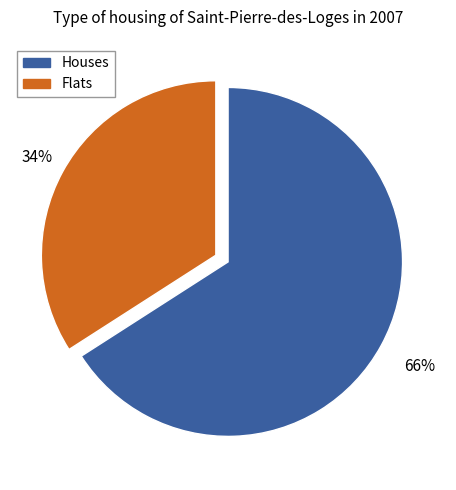

To the nearest percent, what is the difference between the largest and smallest slice percentages?

32%